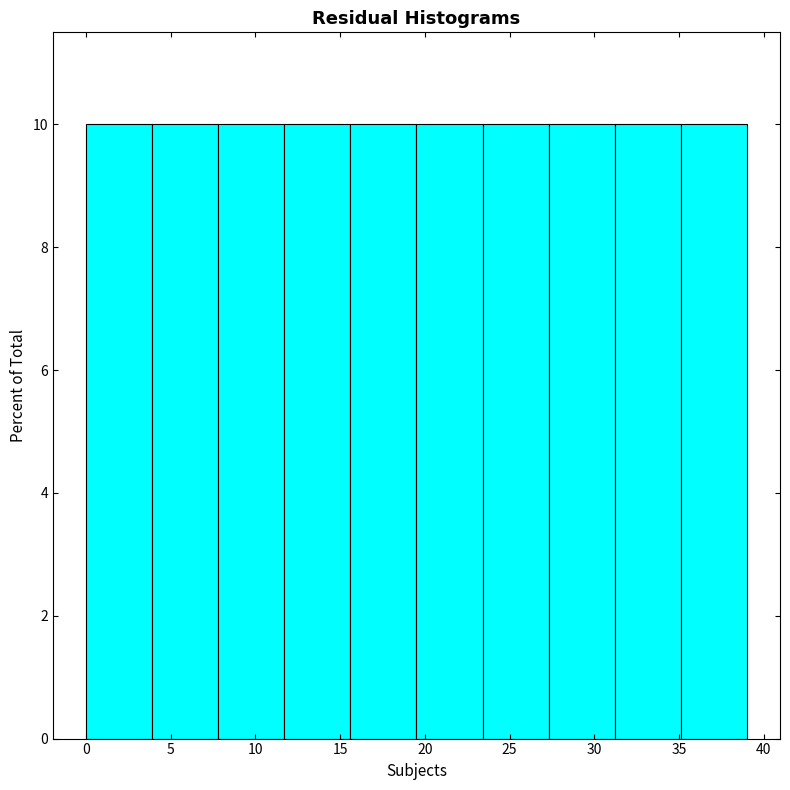

Reading left to right, transcribe this chart: for each bar, give the range it covers on the x-axis and its height. Neither the bar edges nor the heights are printed on the chart, so give them approximately, as read against the axes.

0.0 to 3.9: 10
3.9 to 7.8: 10
7.8 to 11.7: 10
11.7 to 15.6: 10
15.6 to 19.5: 10
19.5 to 23.4: 10
23.4 to 27.3: 10
27.3 to 31.2: 10
31.2 to 35.1: 10
35.1 to 39.0: 10